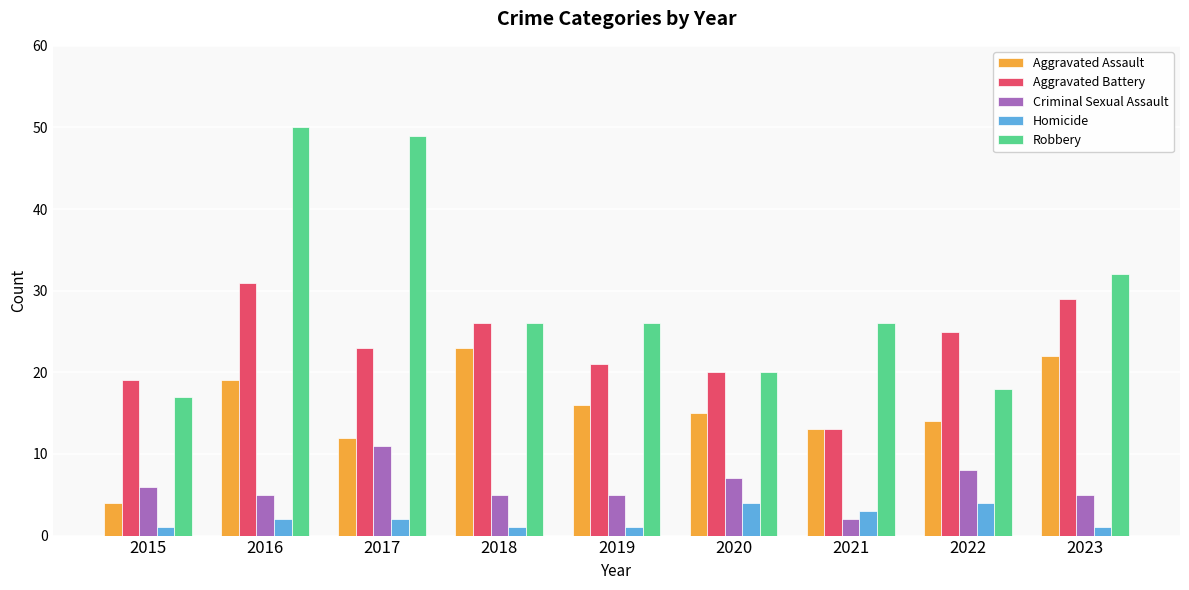

Is it true that Robbery equals 15 at 2023?

False